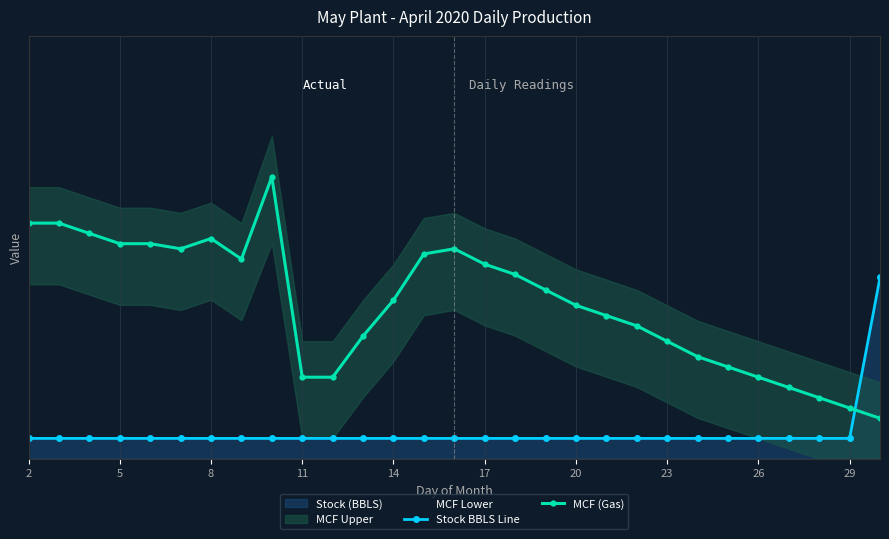

What is the value of the Stock BBLS Line point at the 5th from the left?

0.1